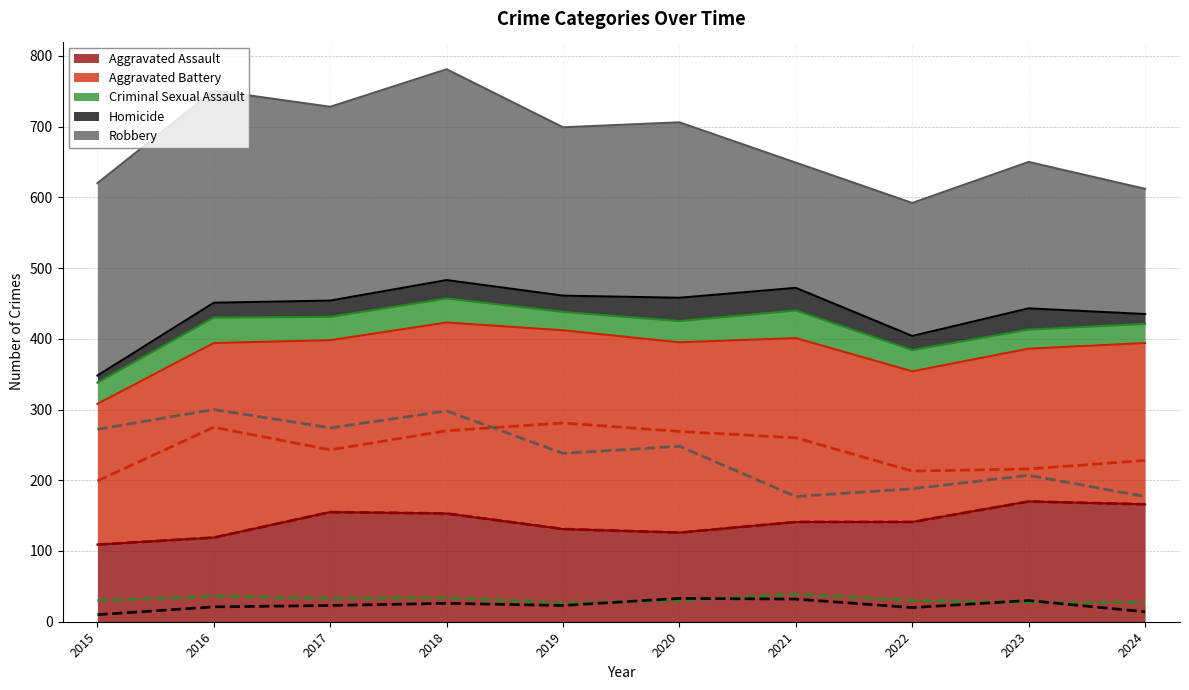

At which category does Aggravated Assault reach its first local valley?

2020